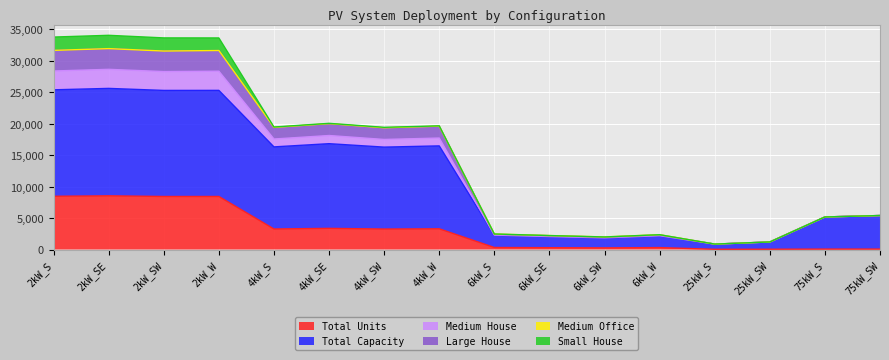

Where does the Total Units series first go above 3251?

2kW_S